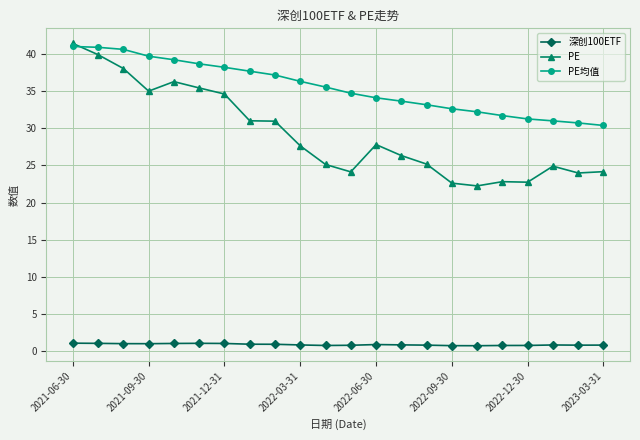

Rank the series by their average value, from highest to lowest.

PE均值, PE, 深创100ETF